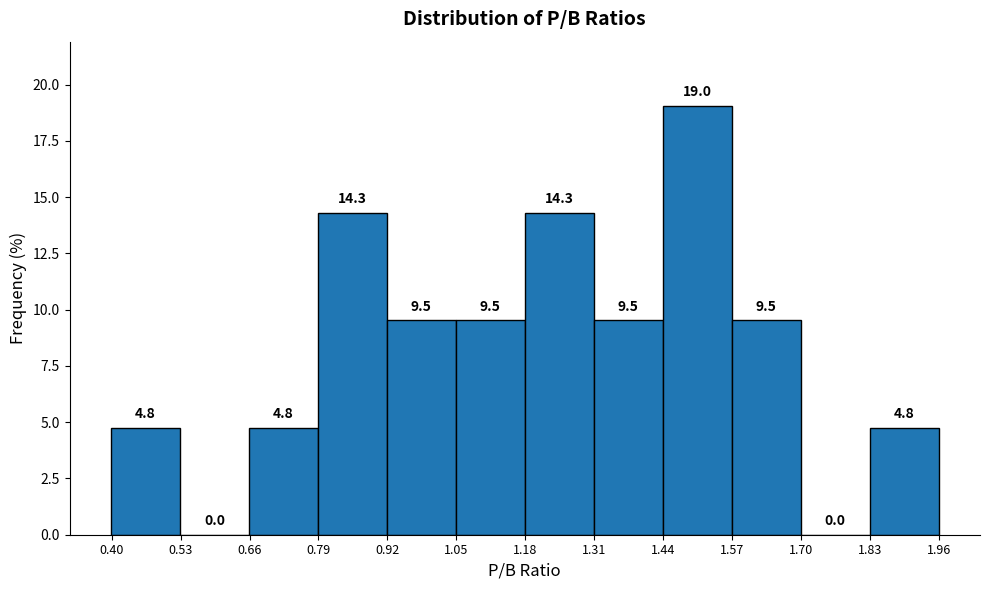

How tall is the bar that spans 0.78 to 0.92 on the x-axis? The bar edges are not printed on the chart, so give them approximately, as read against the axis.

14.3